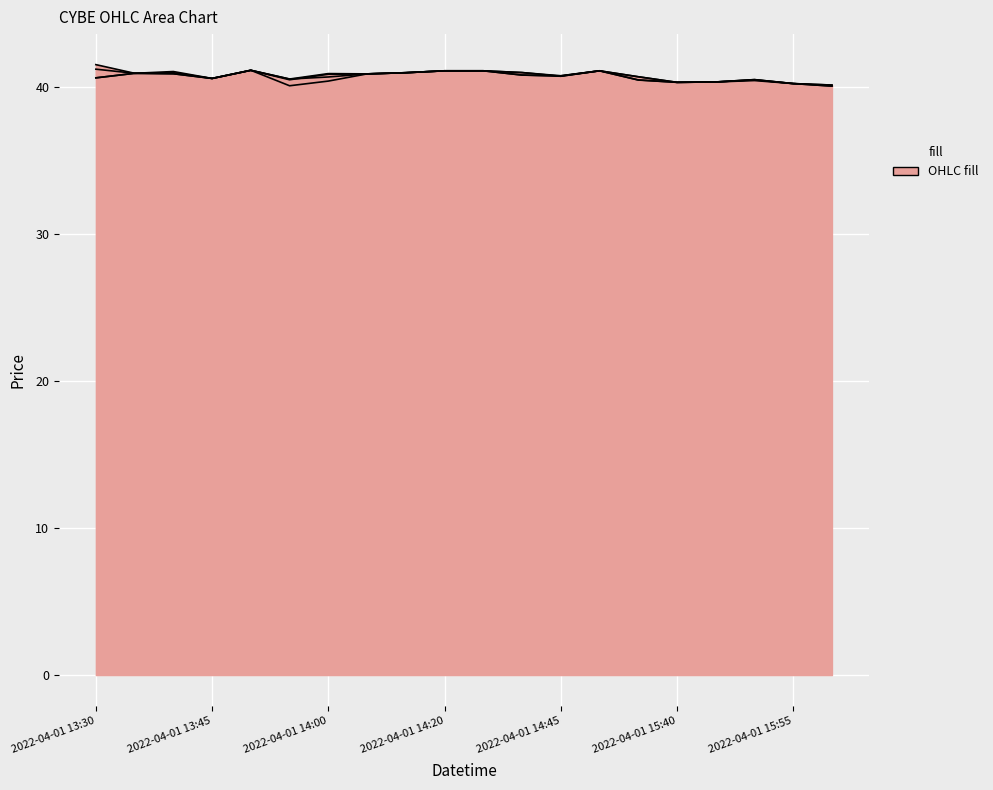

How many lines are shown in the chart?

4